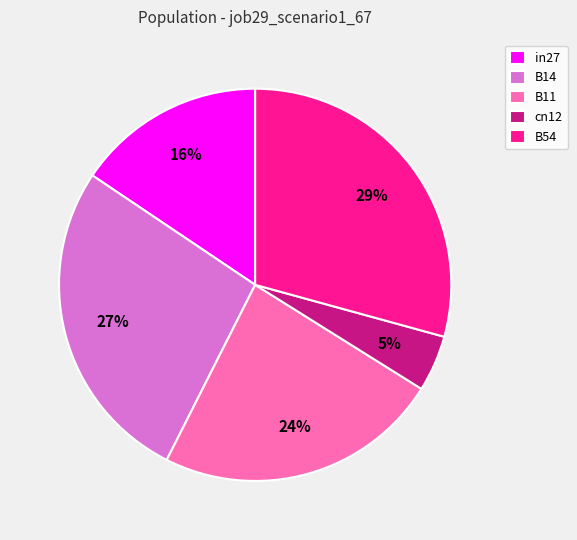

To the nearest percent, what is the combined percentage of cn12 and B54?

34%